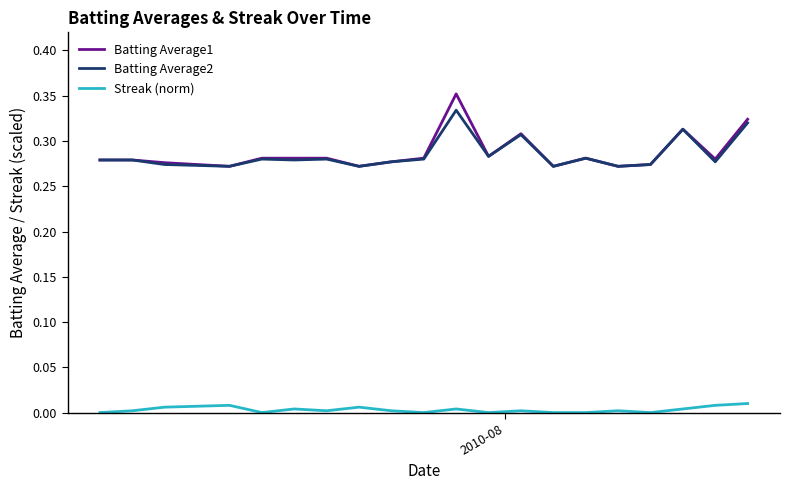

Which series has the largest range (max minus min)?

Batting Average1